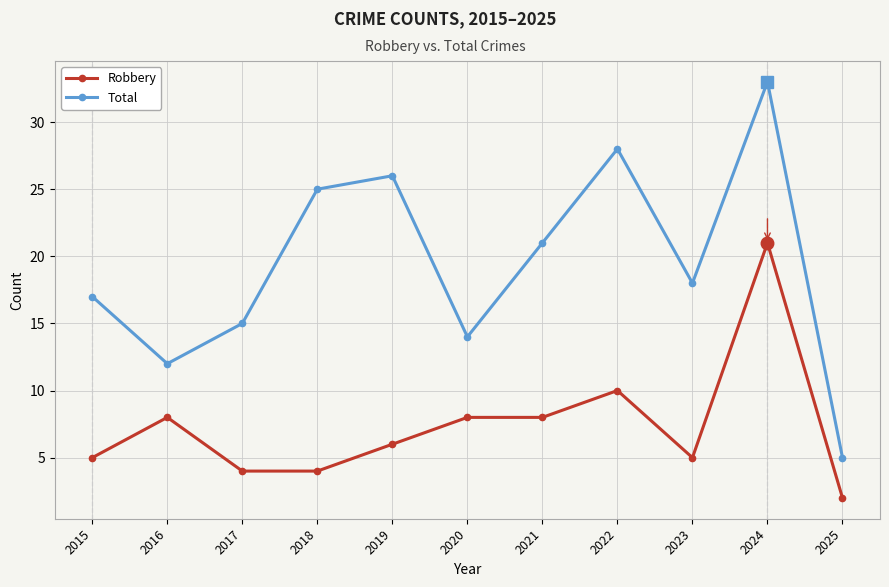

At 2024, list the series in order from largest to smallest.

Total, Robbery